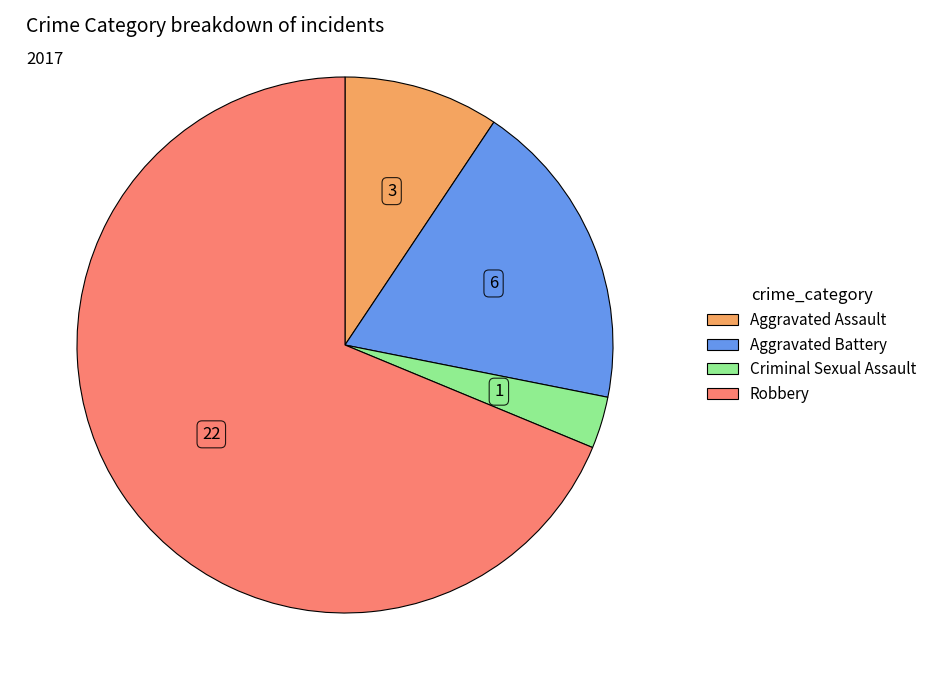

Which category accounts for the majority?

Robbery